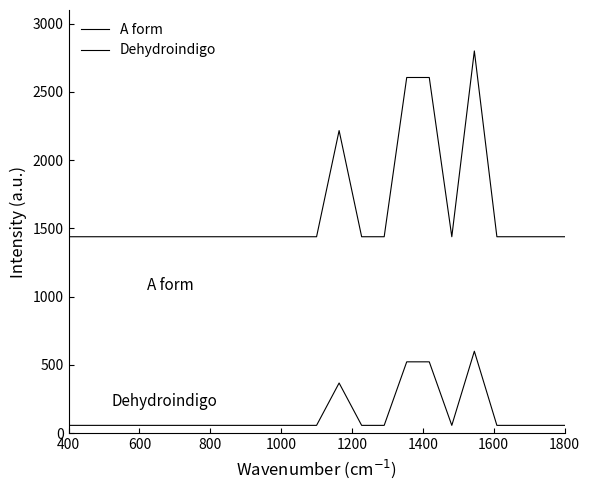

True or false: Dehydroindigo has more than 1 points higher than both neighbors.

True